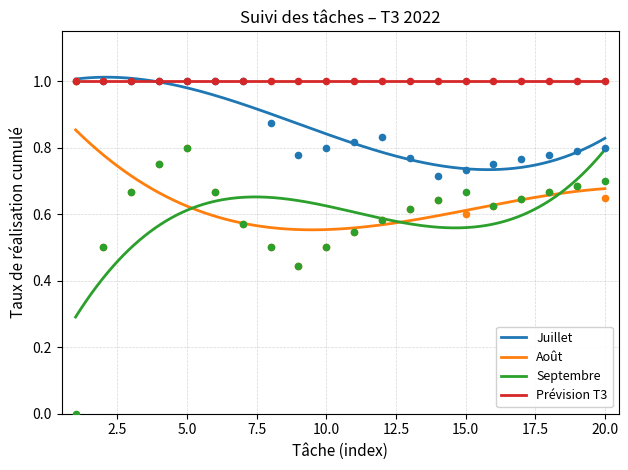

True or false: Septembre and Juillet intersect in this chart.

False